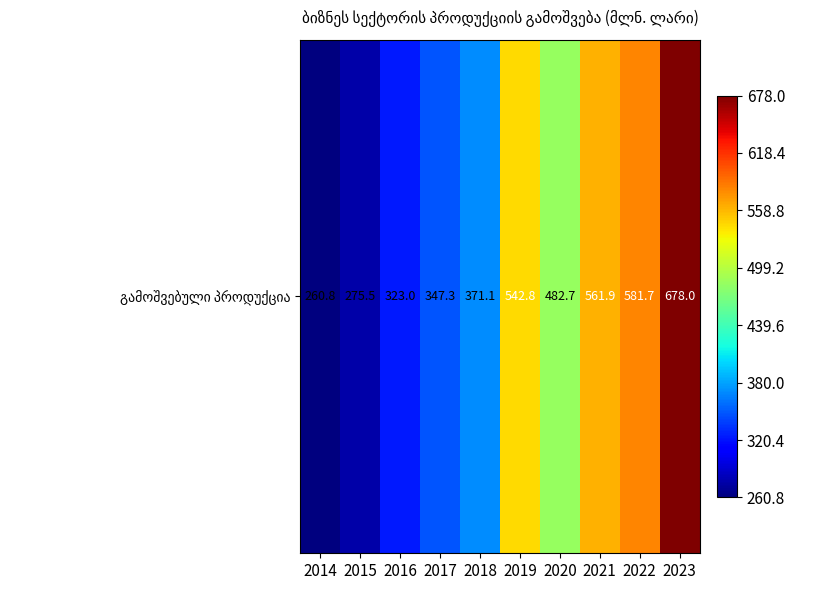

What is the difference between the maximum and minimum values?

417.2